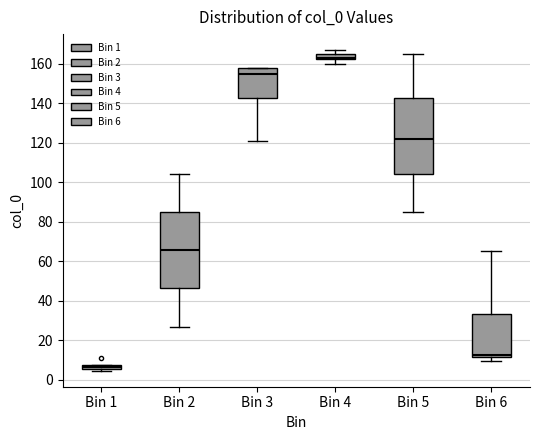

Where does the upper whisker of the box for Bin 5 end on the y-axis? The values are not printed on the chart, so give them approximately, as read against the axis.

166